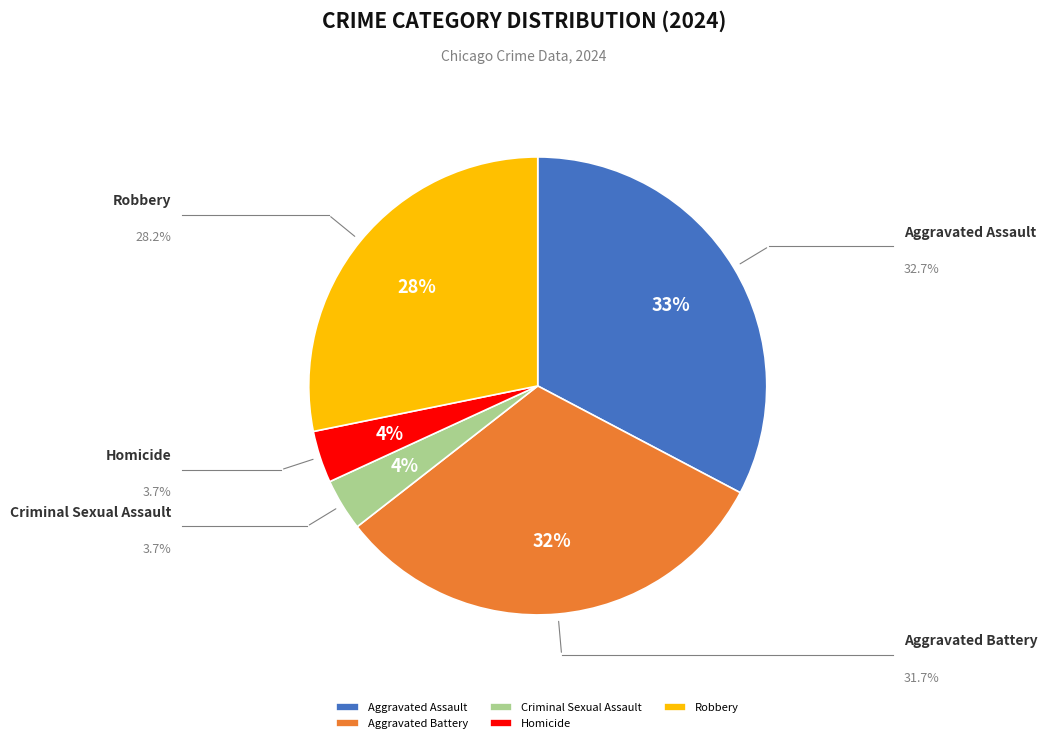

Which slice is the largest?

Aggravated Assault